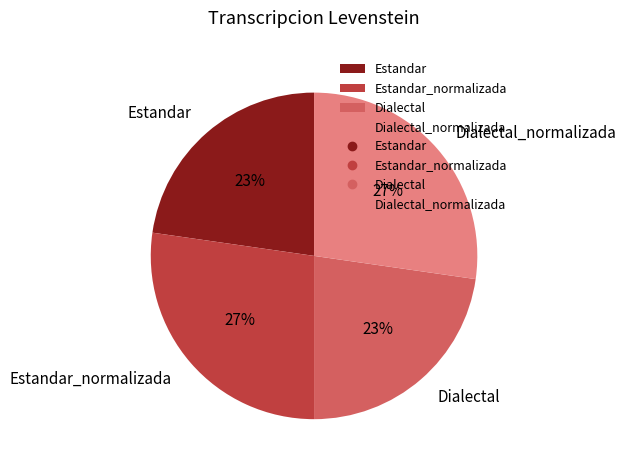

What is the ratio of the value at Estandar_normalizada to the value at Dialectal_normalizada?

1.0